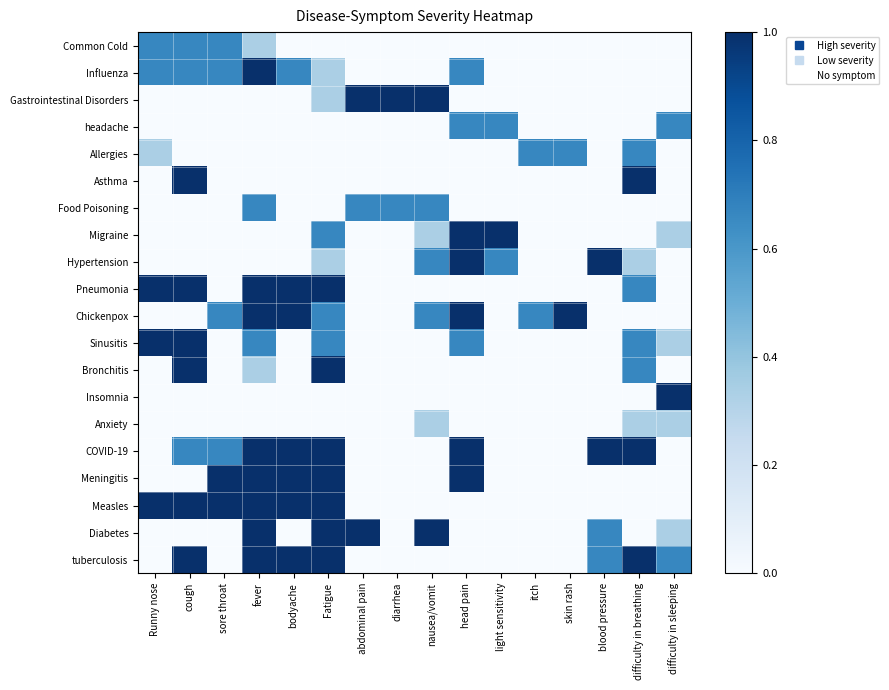

At bodyache, list the series in order from largest to smallest.

Pneumonia, Chickenpox, COVID-19, Meningitis, Measles, tuberculosis, Influenza, Common Cold, Gastrointestinal Disorders, headache, Allergies, Asthma, Food Poisoning, Migraine, Hypertension, Sinusitis, Bronchitis, Insomnia, Anxiety, Diabetes